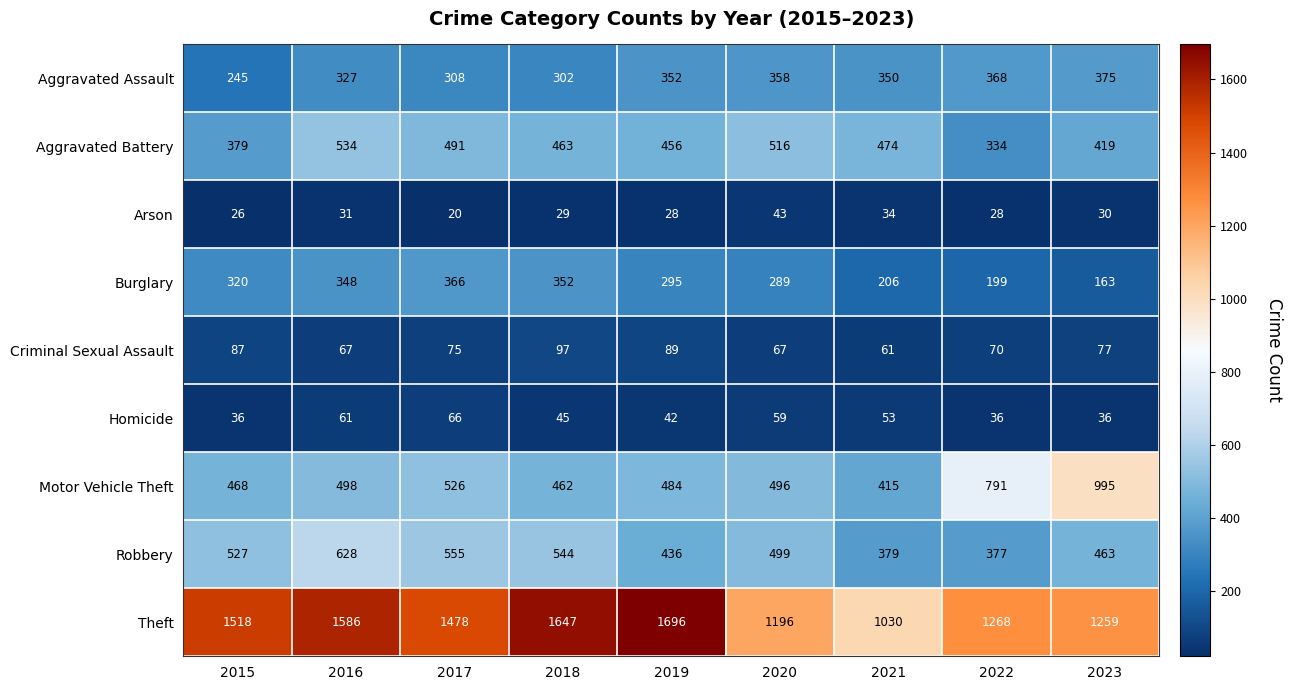

Which series changed the most between 2016 and 2018?

Robbery